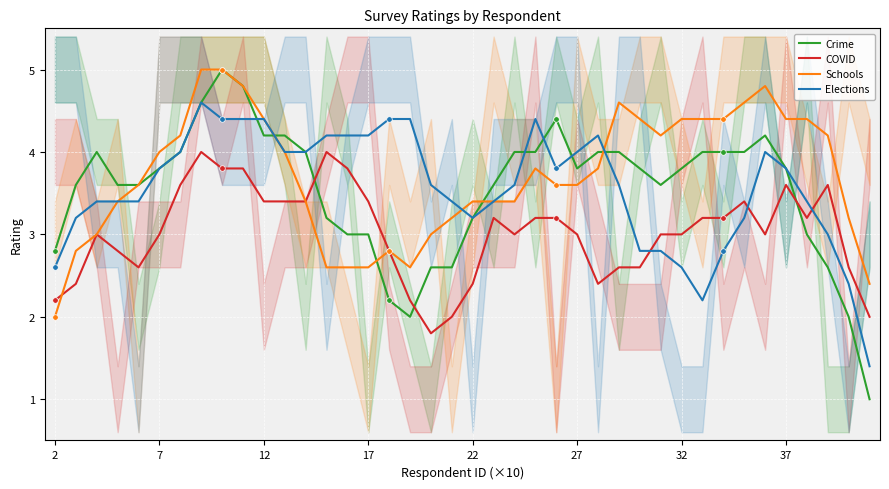

The COVID series shows 3.0 at 7. True or false?

True